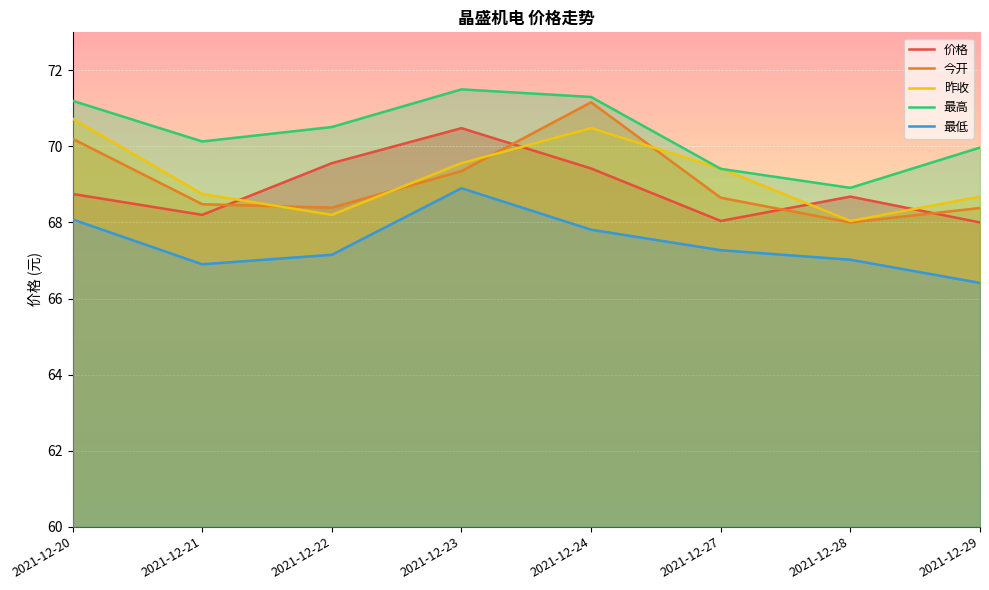

The value of 最高 at 2021-12-21 is 70.1. True or false?

True